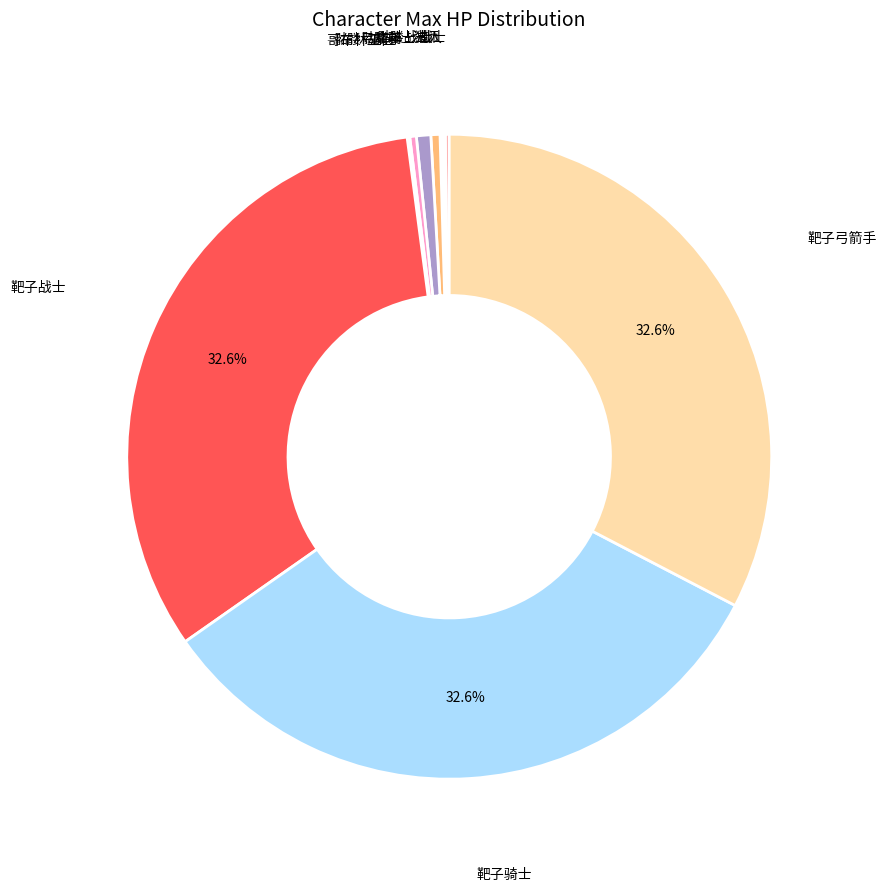

Does any single category account for the majority?

No